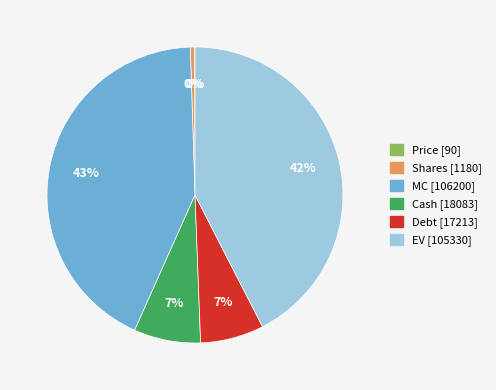

Combined, do Debt and Shares account for over 50%?

No